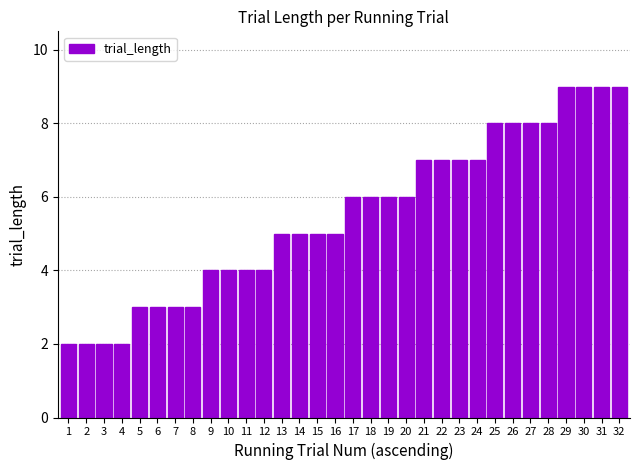

What is the approximate value at 18?

6